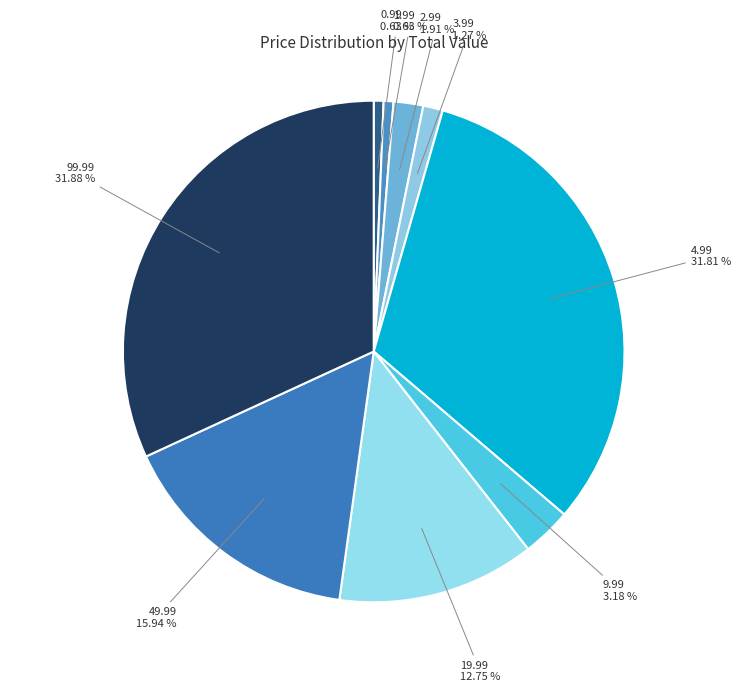

To the nearest percent, what portion does 1.99 represent?

1%